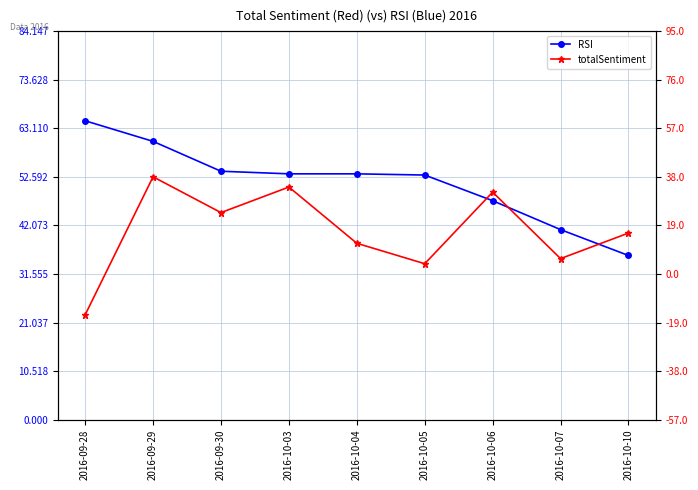

What is the smallest value displayed?

-16.0